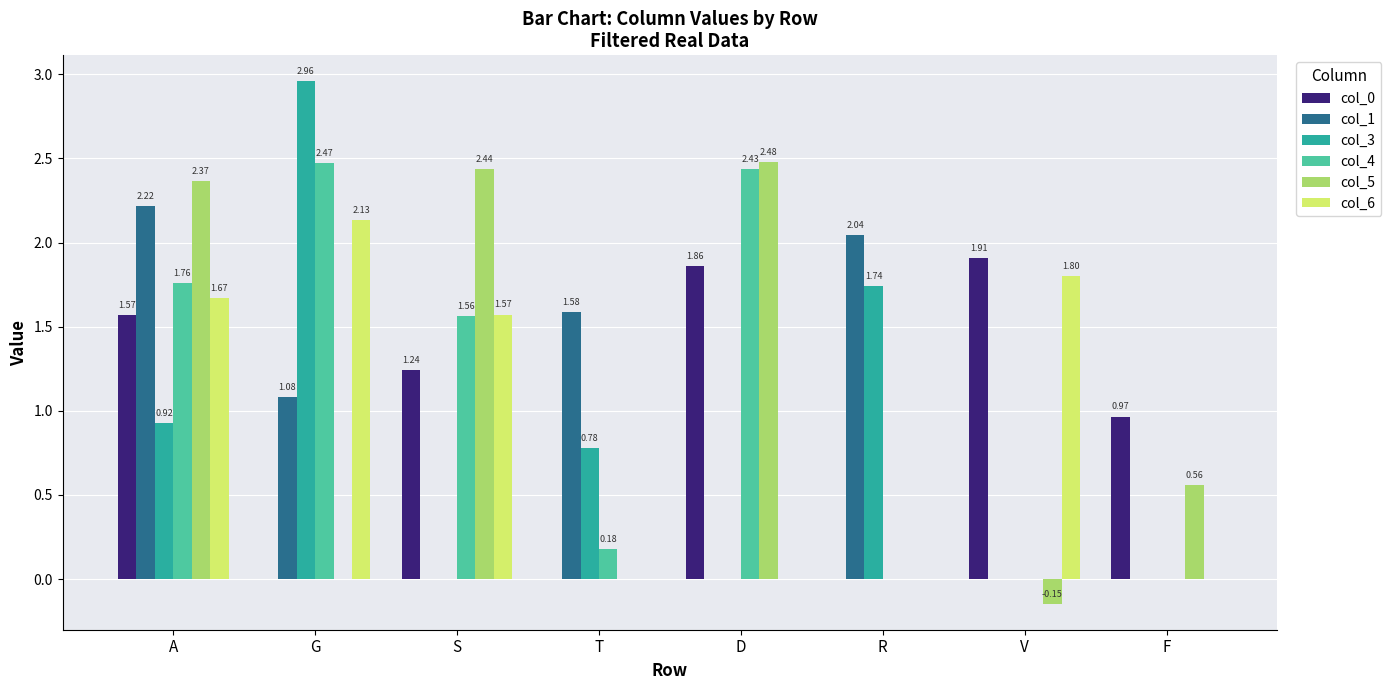

What is the difference between the col_6 values at T and V?

1.8